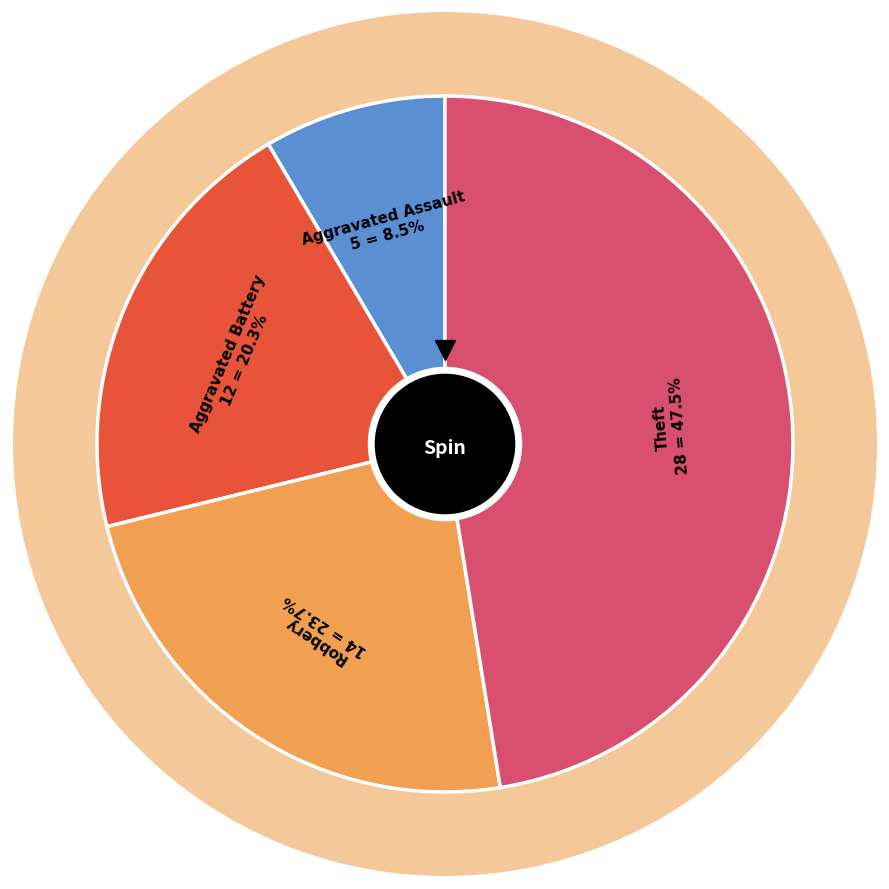

Rank the categories by value from highest to lowest.

Theft, Robbery, Aggravated Battery, Aggravated Assault